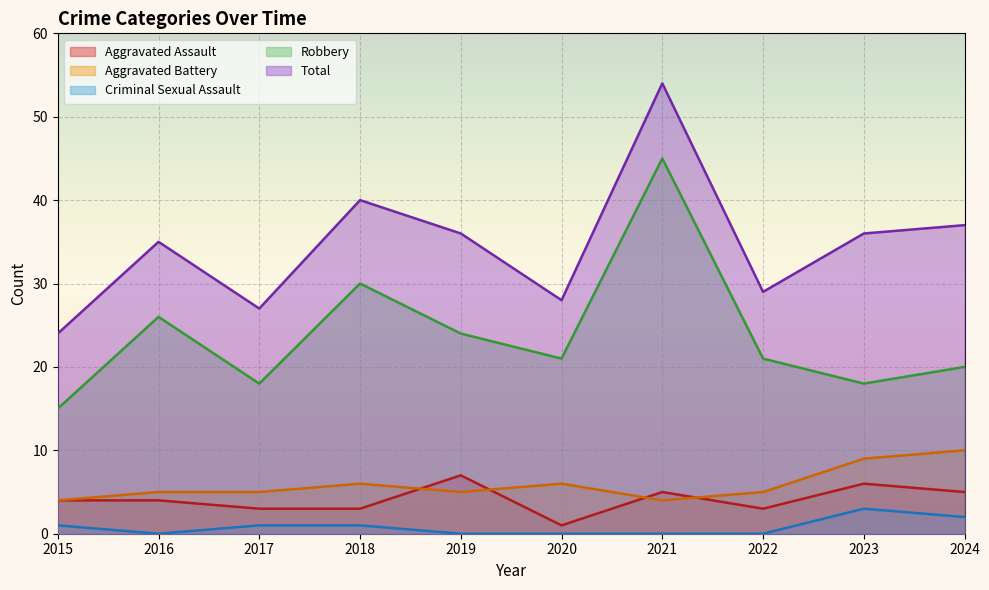

Where is the first local maximum for Aggravated Battery?

2018